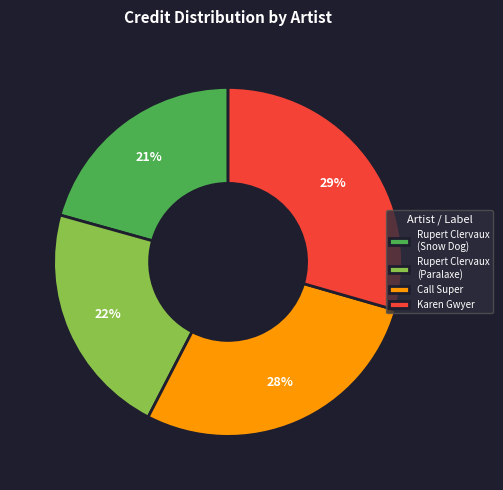

Does any single category account for the majority?

No